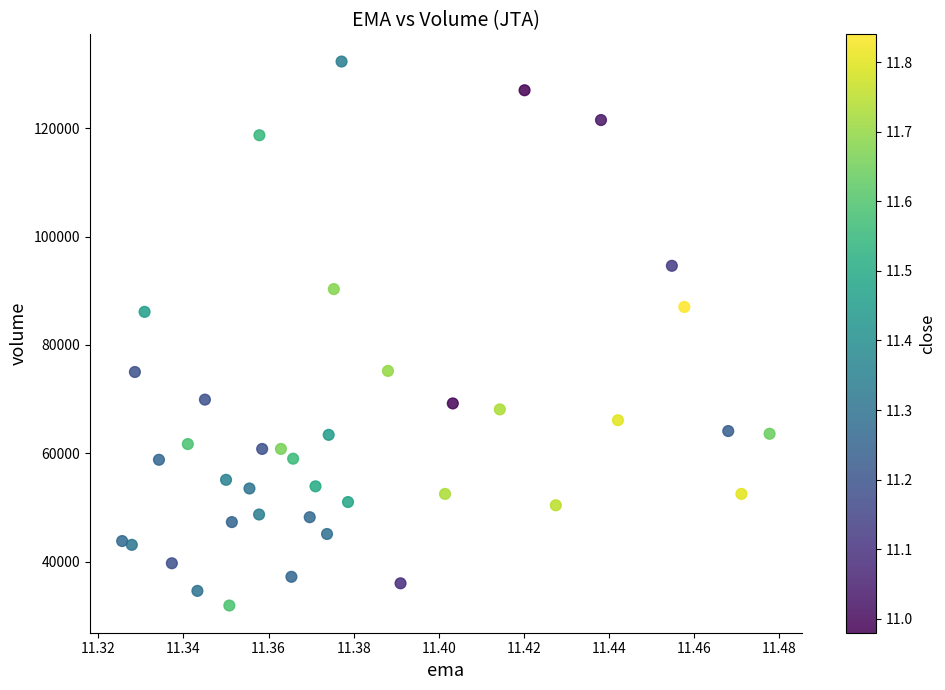

What is the range of Y values (max minus min)?

100400